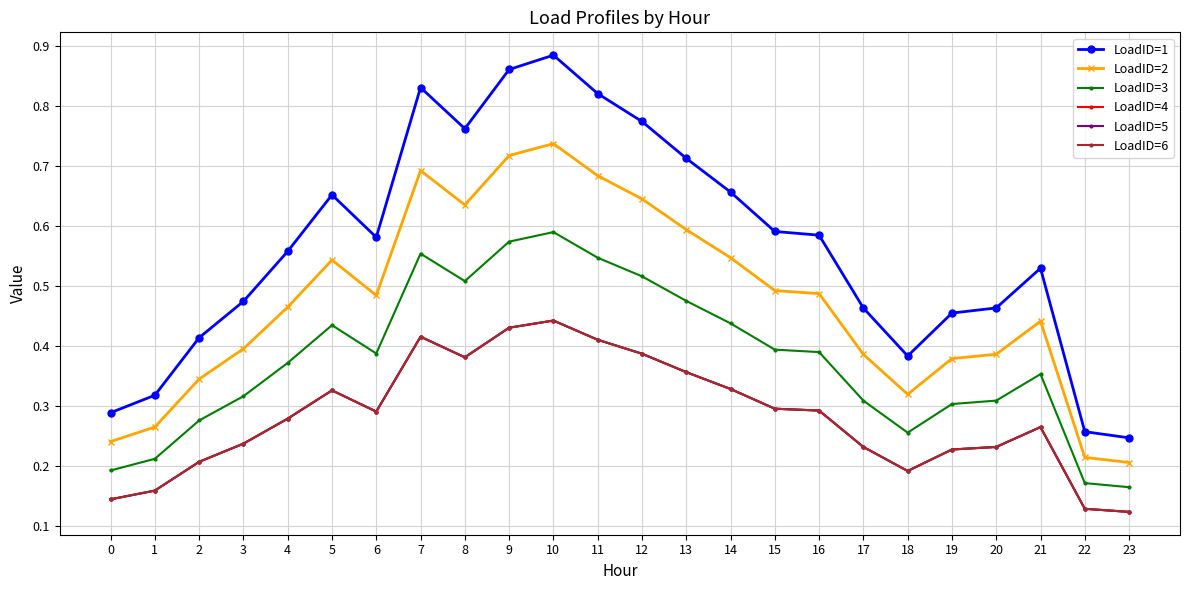

True or false: LoadID=4 and LoadID=2 cross at least once.

False